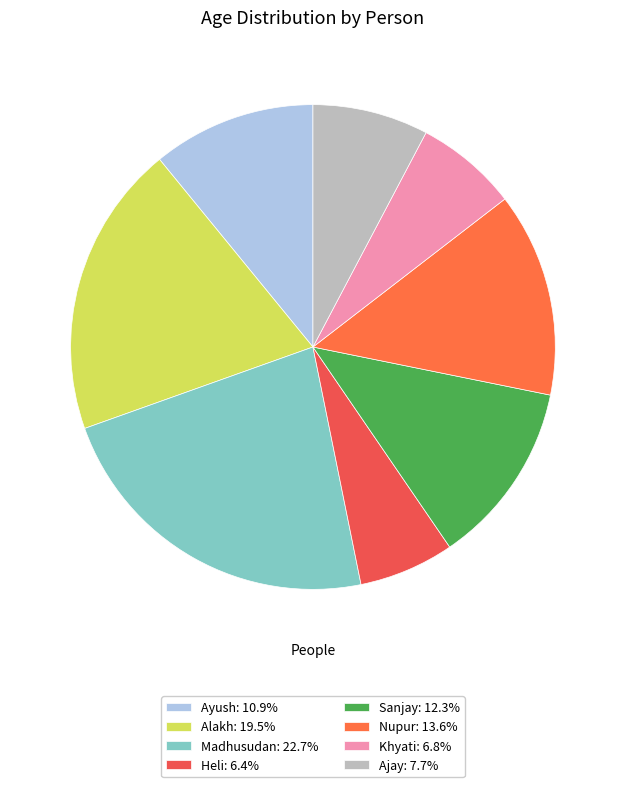

Count the number of slices in the pie.

8